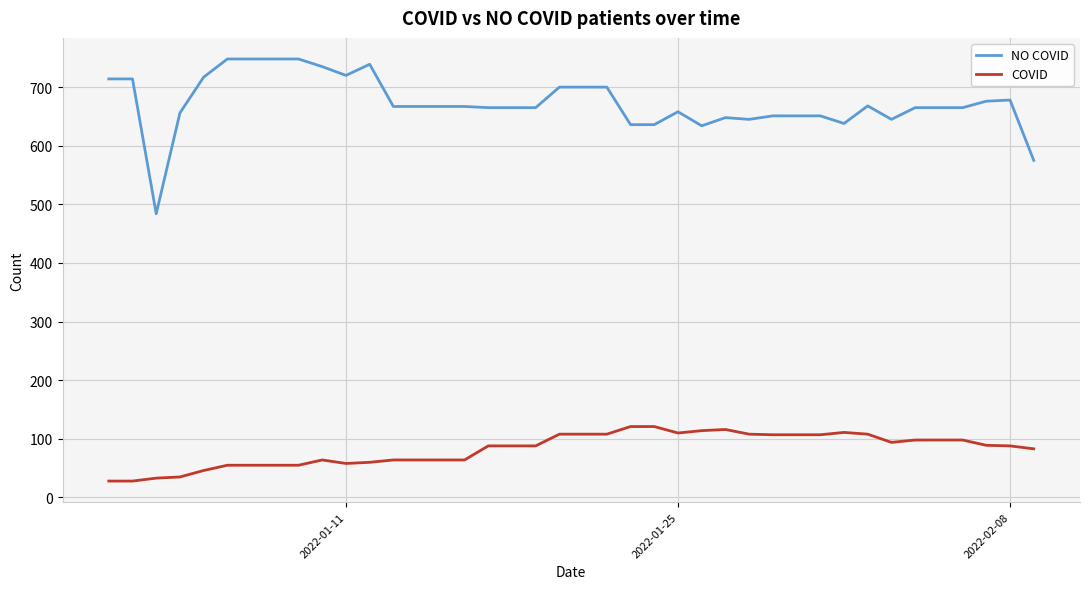

True or false: COVID and NO COVID cross at least once.

False